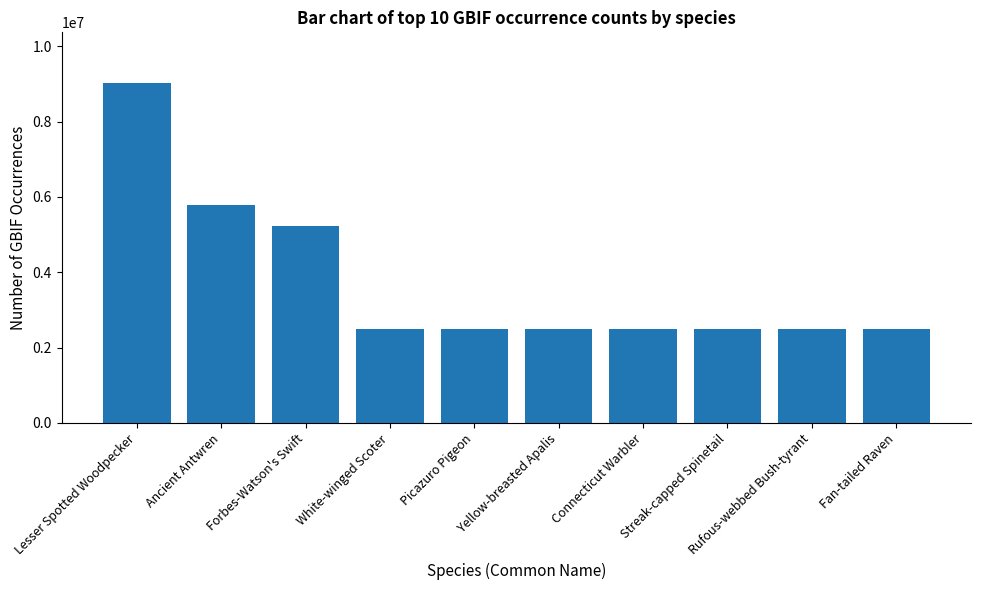

What is the sum of the values at White-winged Scoter and Connecticut Warbler?

4987854